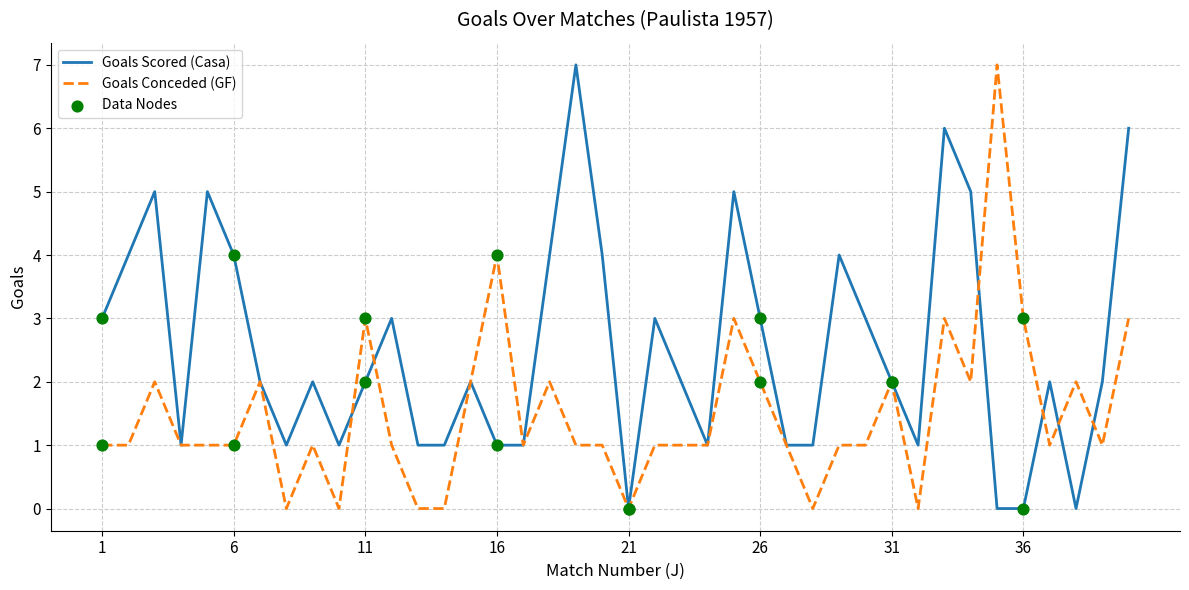

Which series has the largest total across all categories?

Goals Scored (Casa)